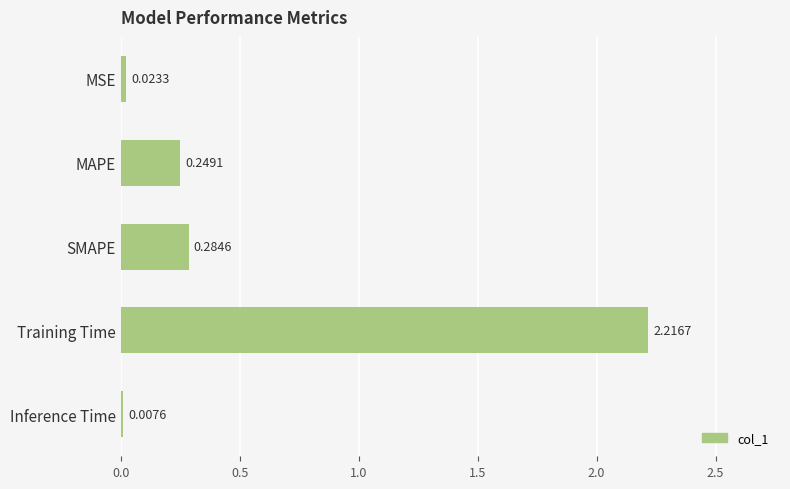

At which category does the chart reach its peak across all series?

Training Time